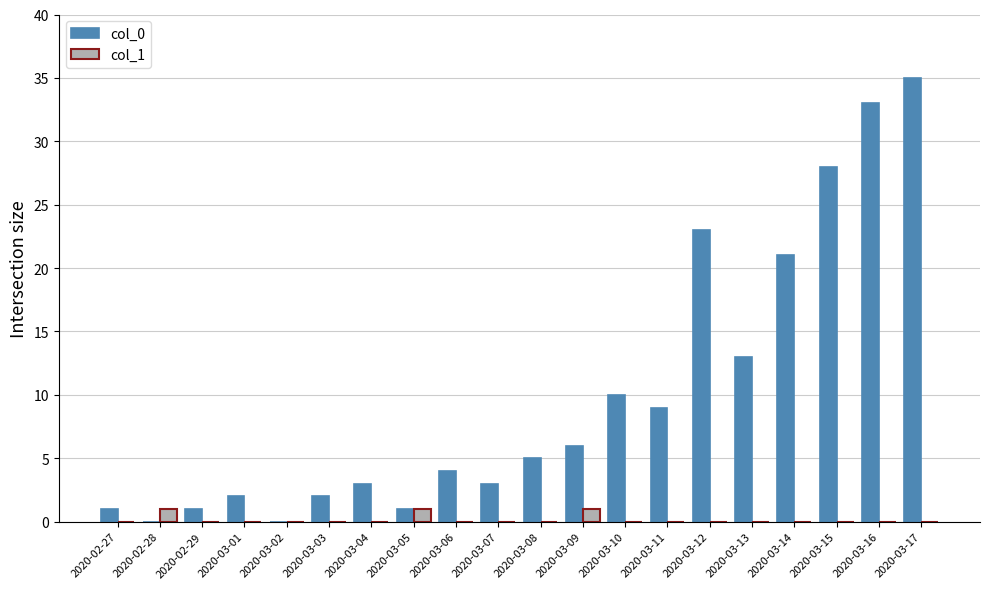

Count the number of categories in the chart.

20